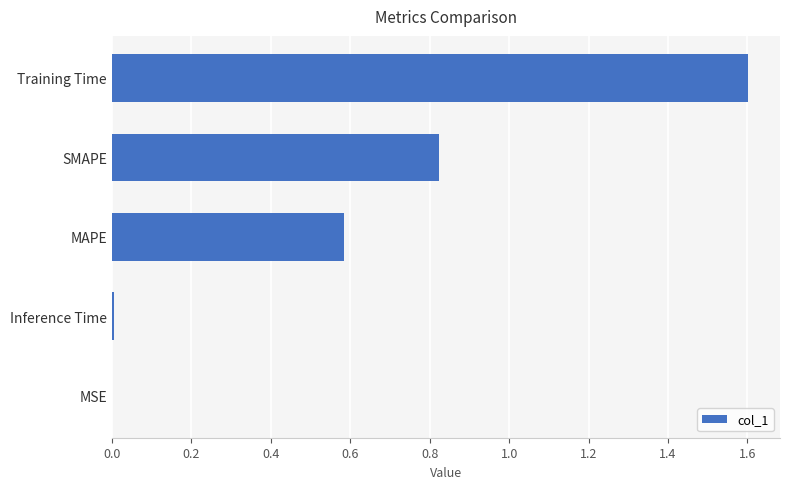

What is the approximate value at Training Time?

1.6